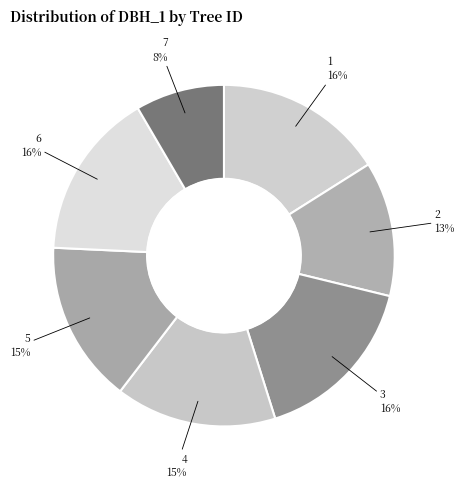

How many segments does this pie chart have?

7